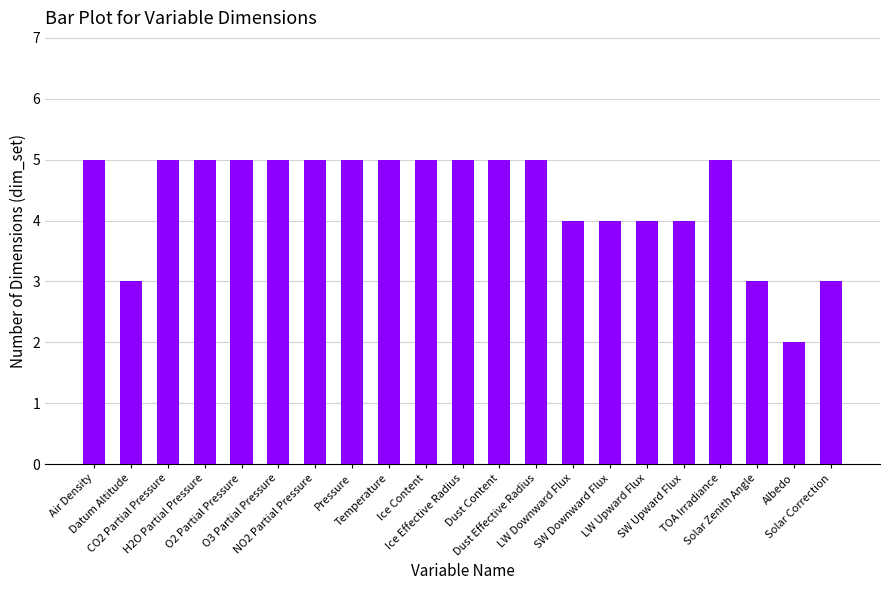

Which label corresponds to the smallest value in the chart?

Albedo